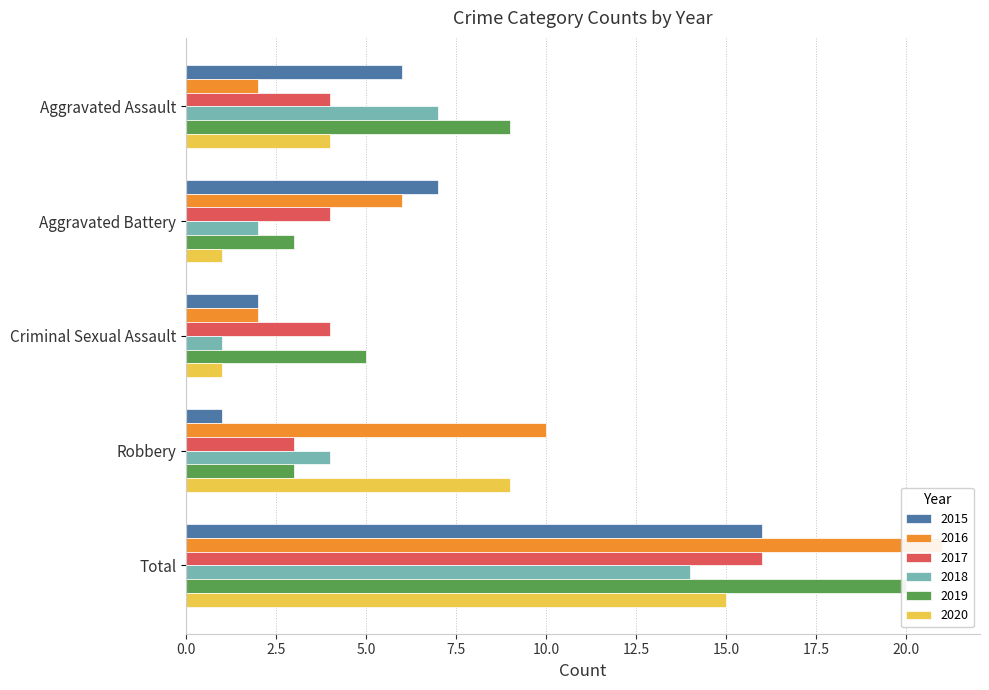

What is the value of the 2019 bar at the 1st from the left?

9